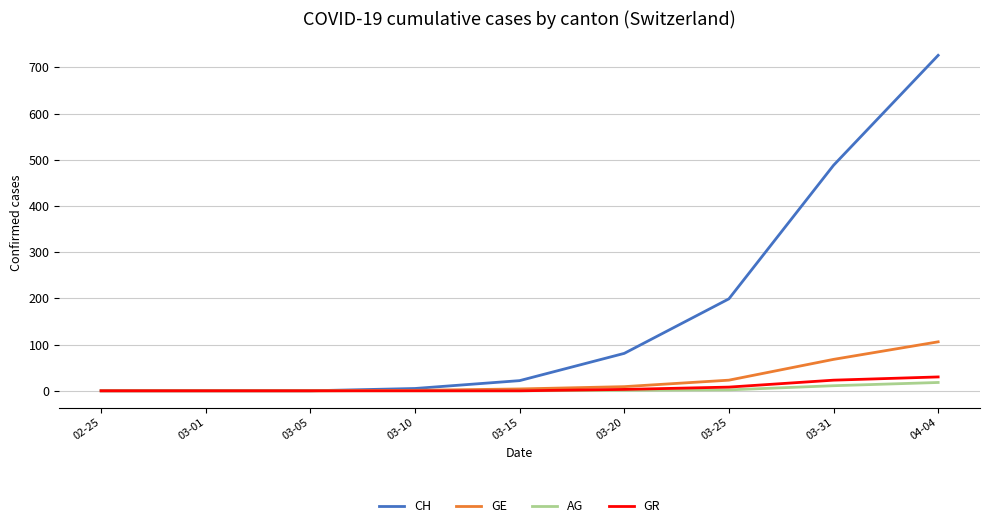

Which series has the largest range (max minus min)?

CH